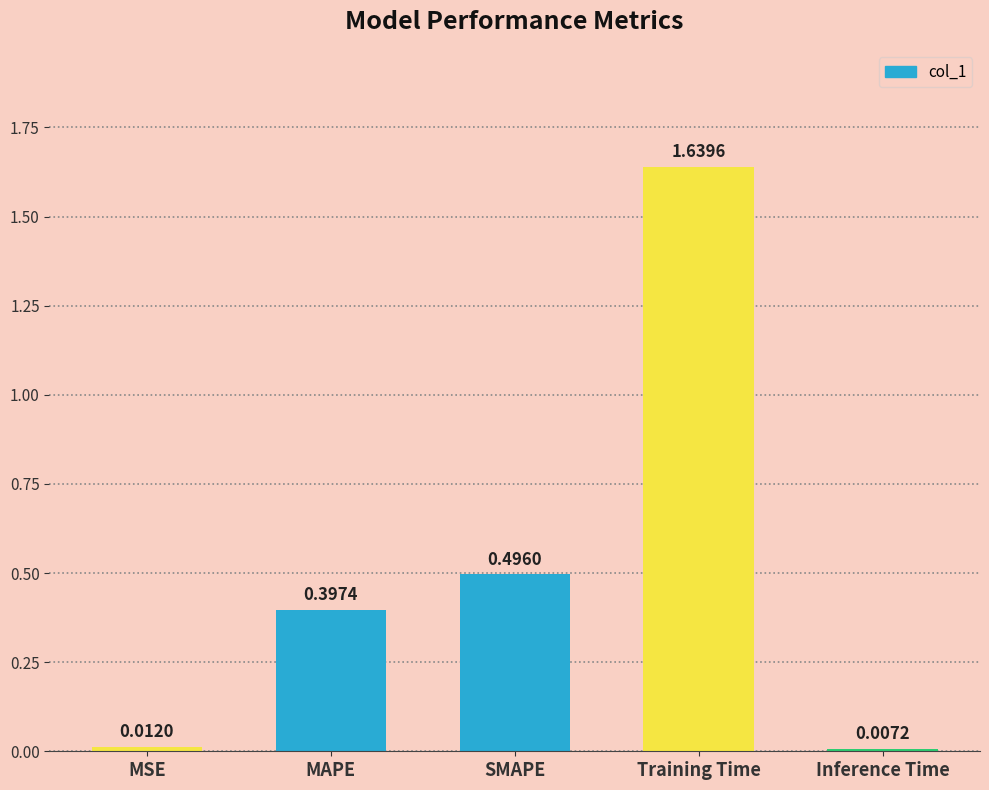

At which label is the value closest to 0?

Inference Time